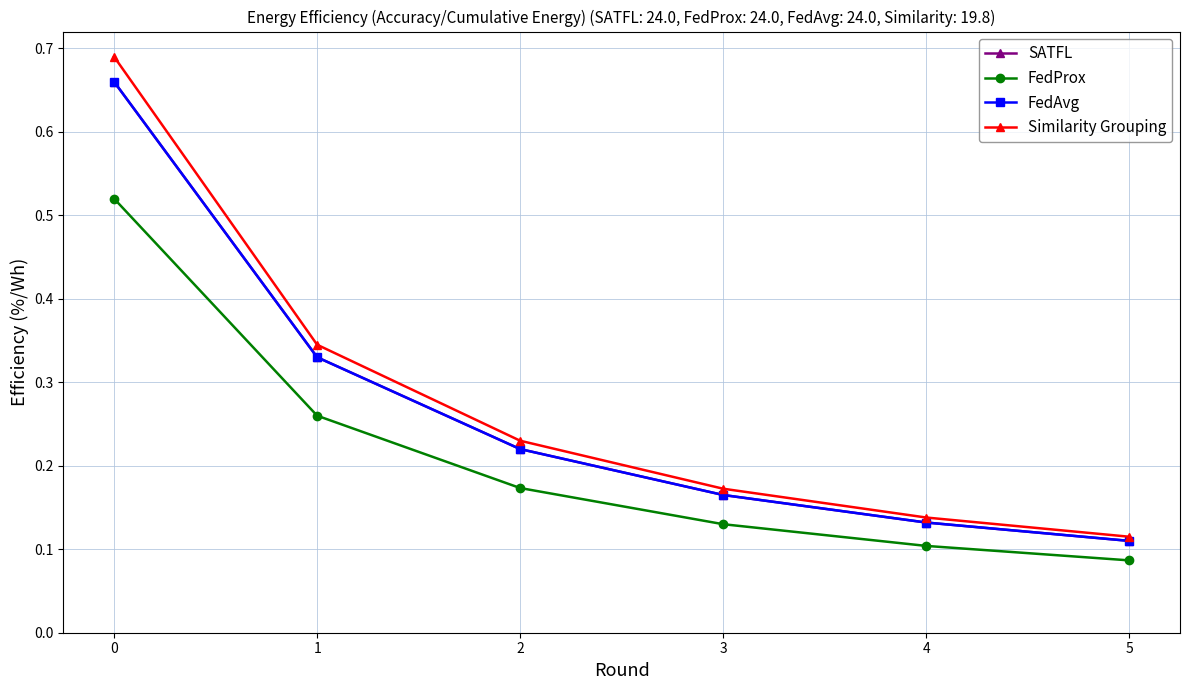

How many lines are shown in the chart?

4